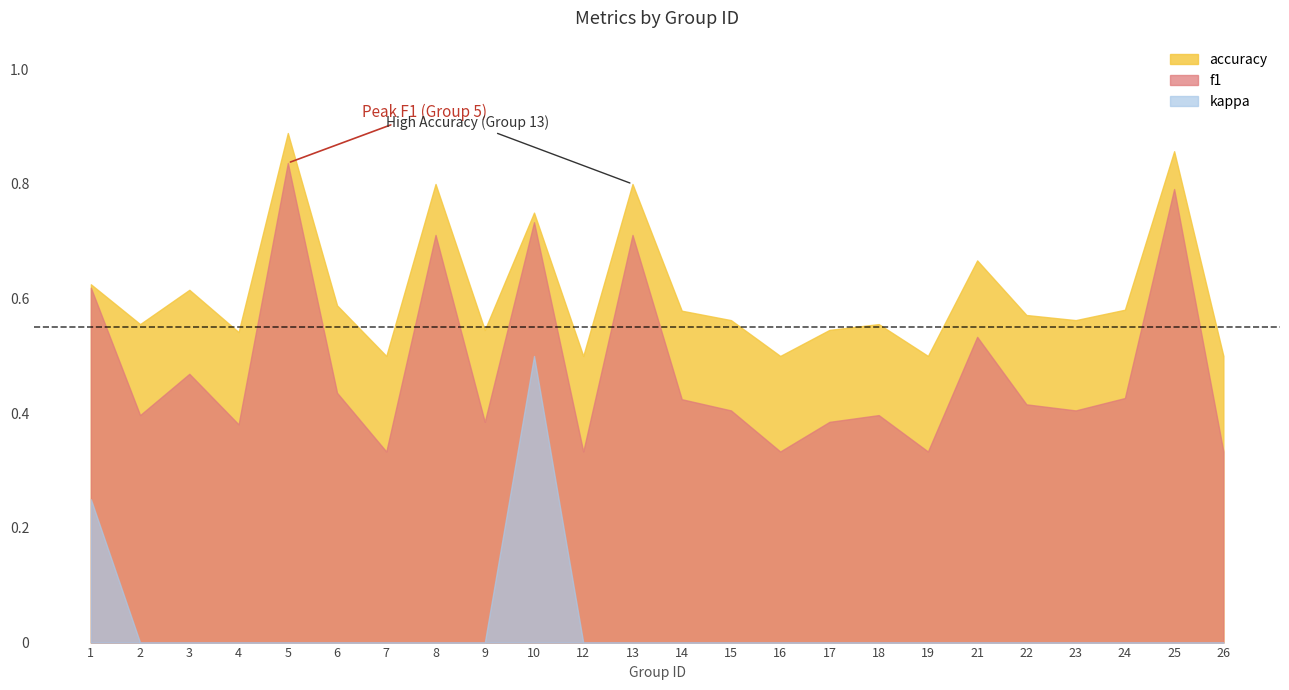

Where is f1 nearest to the value 0?

7